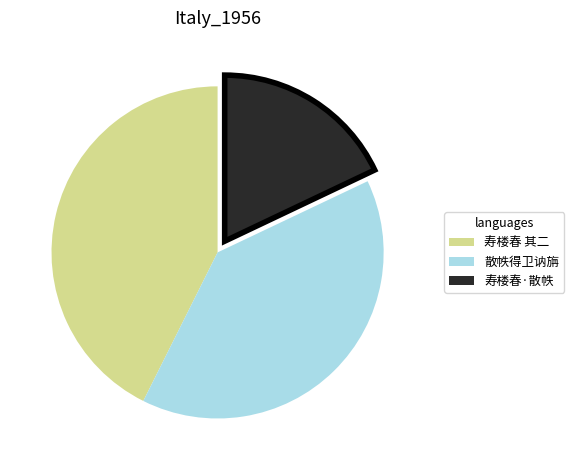

What is the smallest slice in the pie chart?

寿楼春·散帙